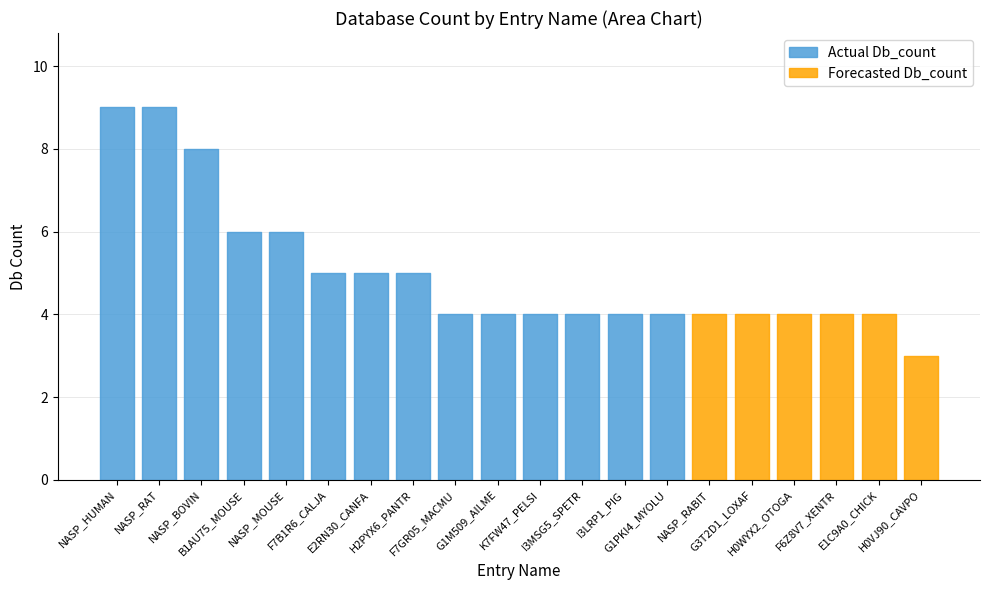

Reading left to right, extract all data points from this chart.

NASP_HUMAN=9	NASP_RAT=9	NASP_BOVIN=8	B1AU75_MOUSE=6	NASP_MOUSE=6	F7B1R6_CALJA=5	E2RN30_CANFA=5	H2PYX6_PANTR=5	F7GR05_MACMU=4	G1M509_AILME=4	K7FW47_PELSI=4	I3MSG5_SPETR=4	I3LRP1_PIG=4	G1PKI4_MYOLU=4	NASP_RABIT=4	G3T2D1_LOXAF=4	H0WYX2_OTOGA=4	F6Z8V7_XENTR=4	E1C9A0_CHICK=4	H0VJ90_CAVPO=3